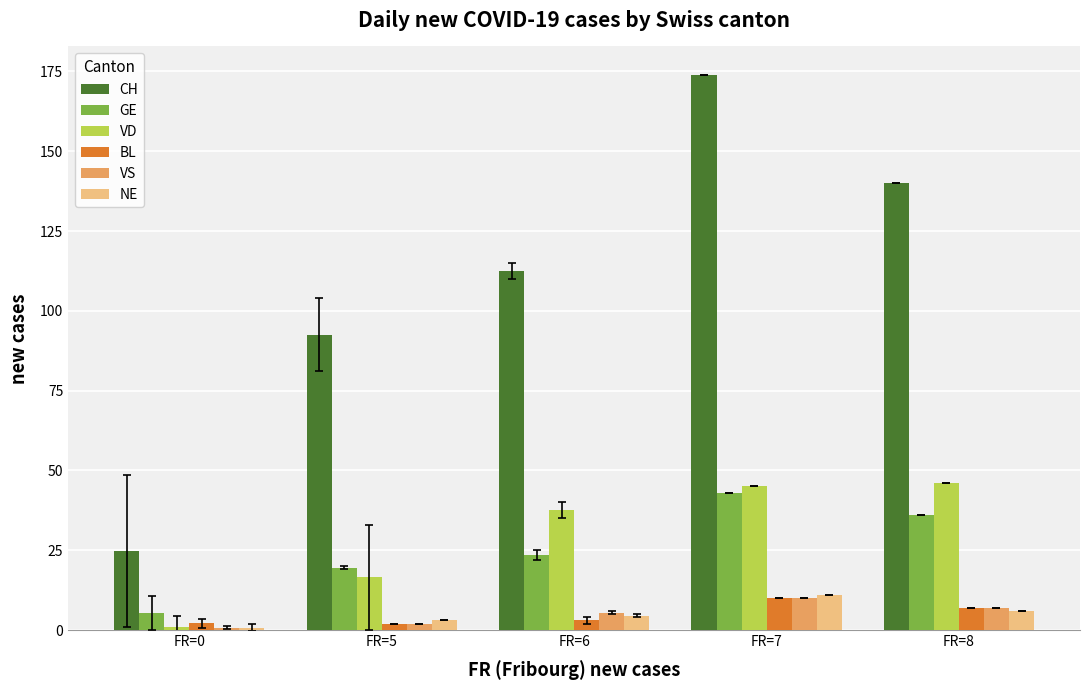

What are all the series names shown in the legend?

CH, GE, VD, BL, VS, NE